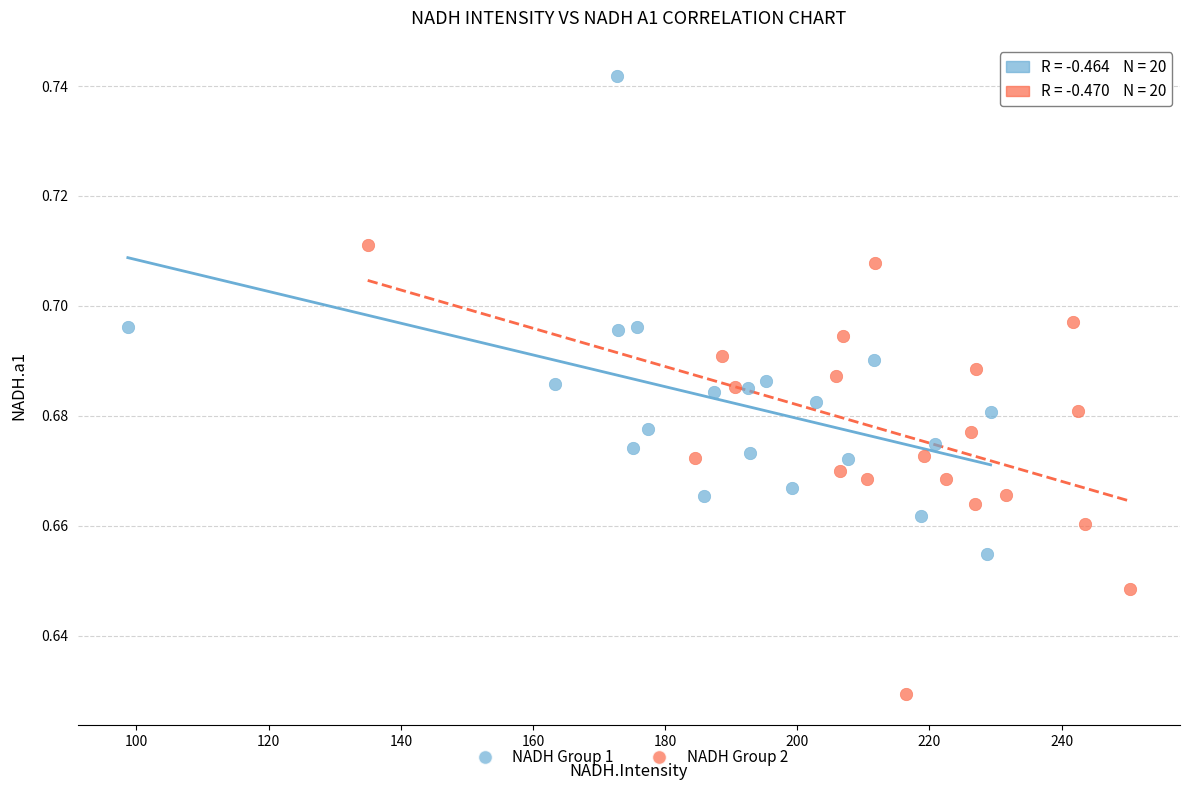

Which series reaches the maximum Y coordinate?

NADH Group 1